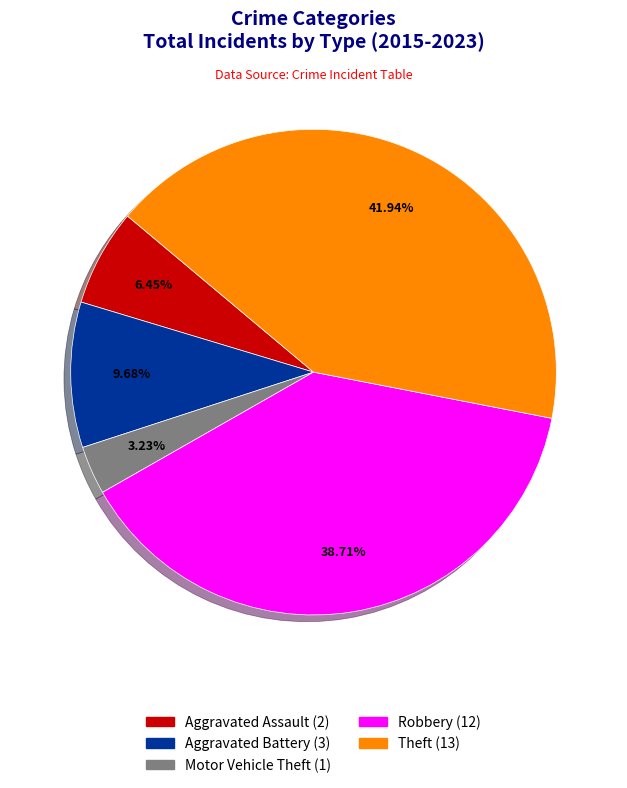

What is the ratio of the value at Aggravated Assault to the value at Aggravated Battery?

0.7